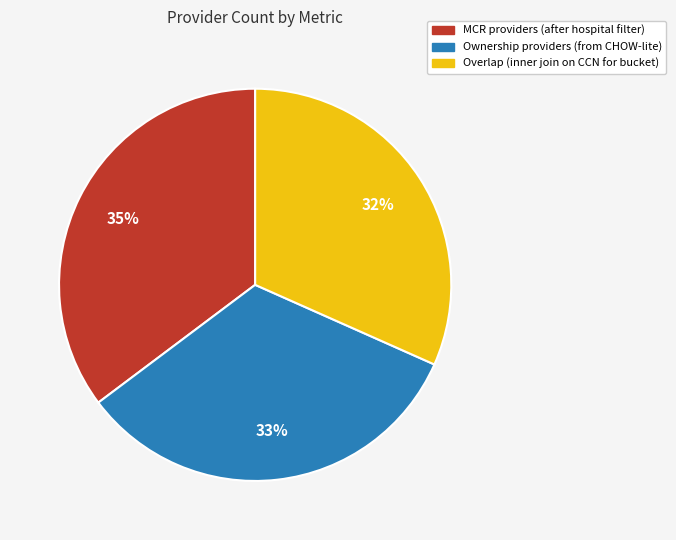

Between MCR providers (after hospital filter) and Ownership providers (from CHOW-lite), which is larger?

MCR providers (after hospital filter)